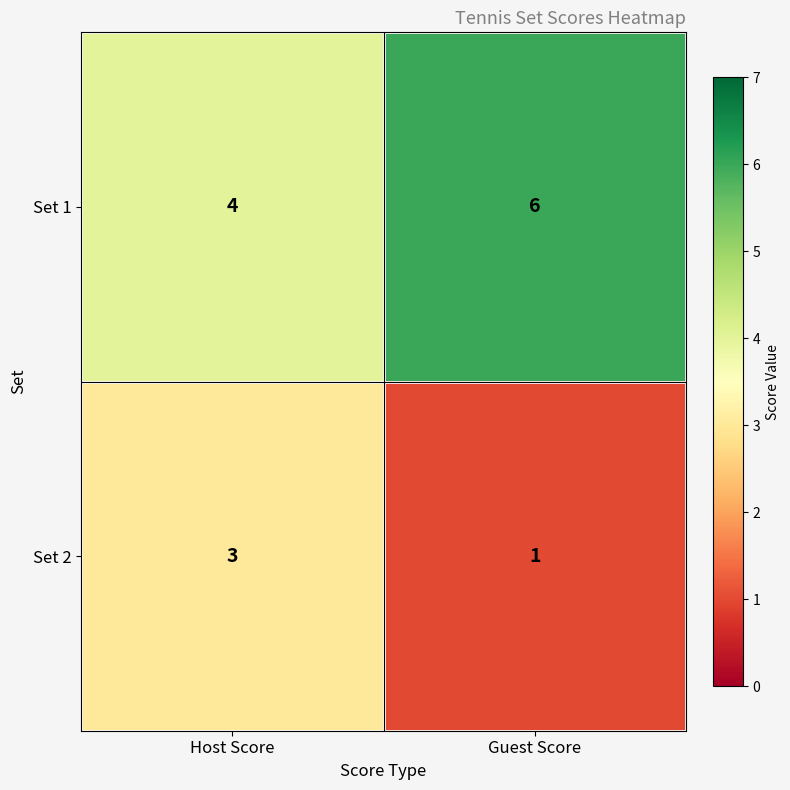

Which label corresponds to the smallest value in the chart?

Guest Score